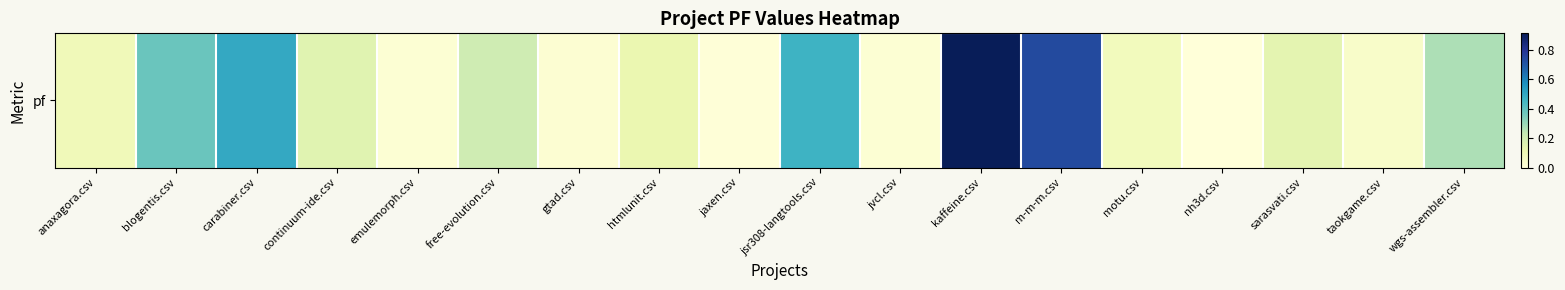

The chart shows a value of 0.1 at sarasvati.csv. True or false?

True